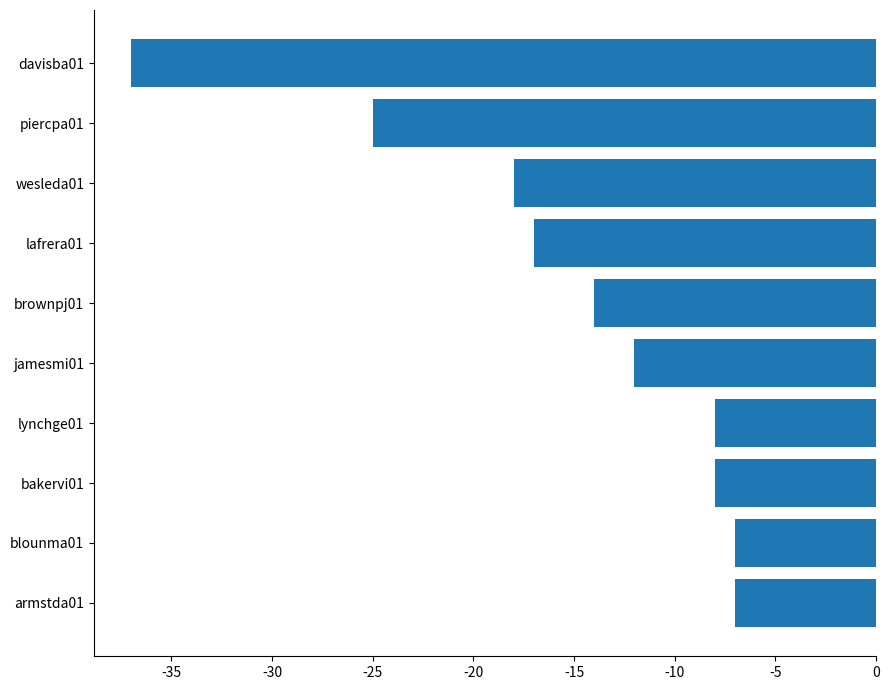

Is it true that the value at bakervi01 is -8?

True